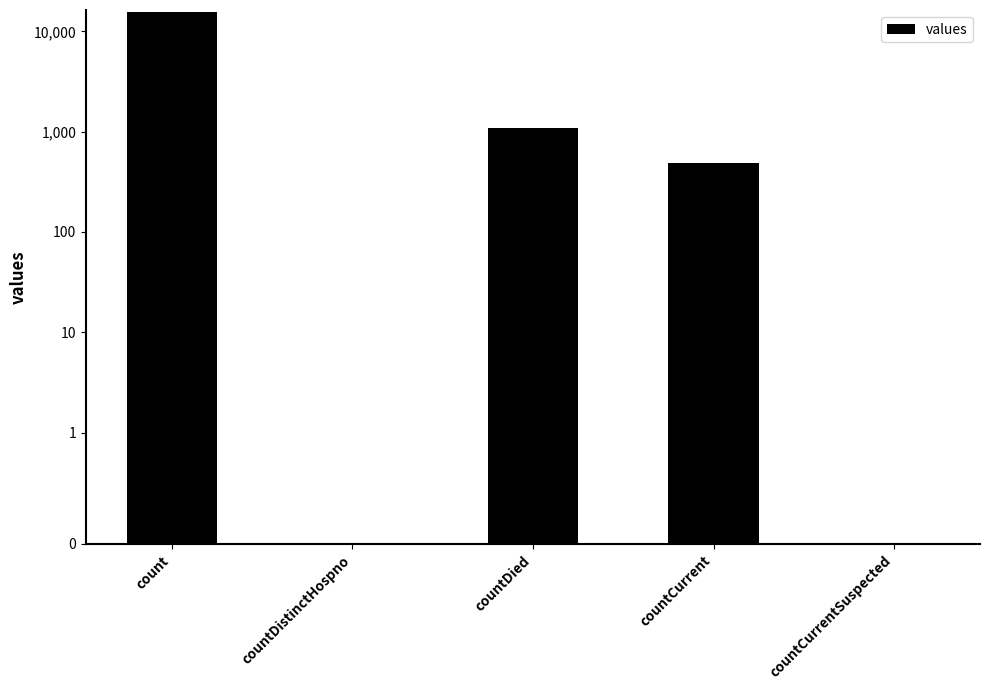

What is the average value?

3420